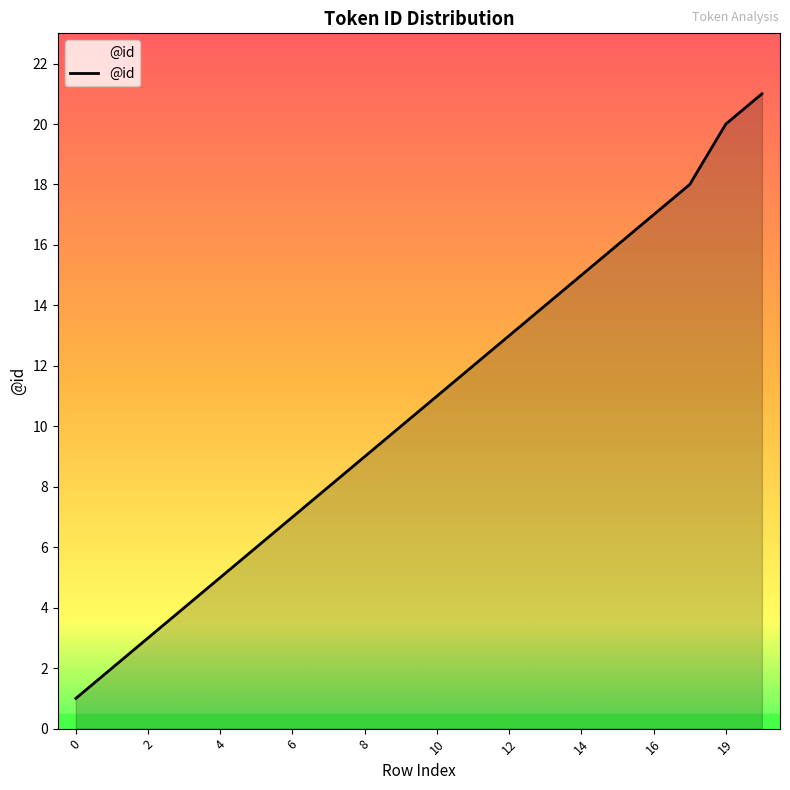

What is the difference between the maximum and minimum values?

20